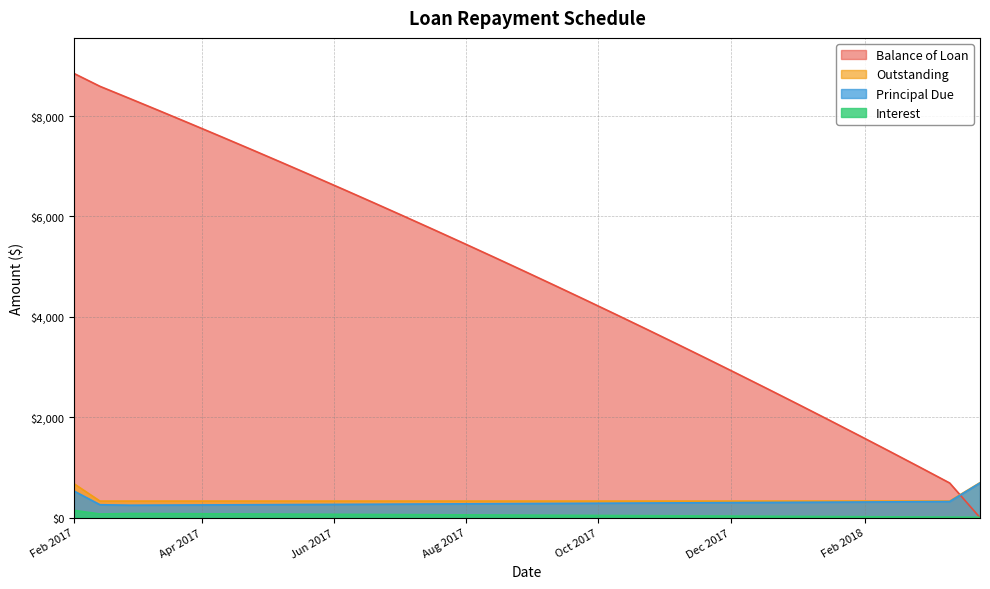

How many lines are shown in the chart?

4